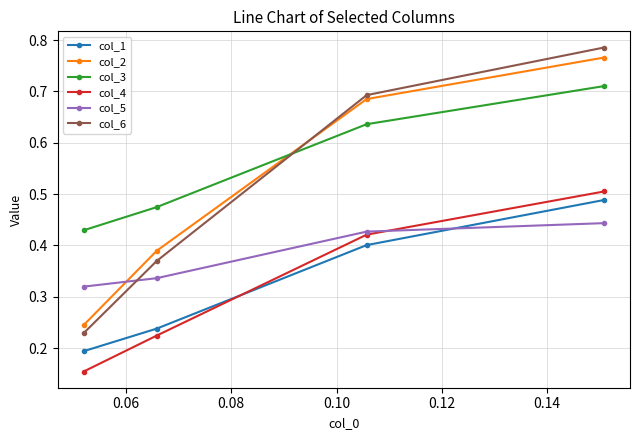

How many times do col_6 and col_2 cross each other?

1